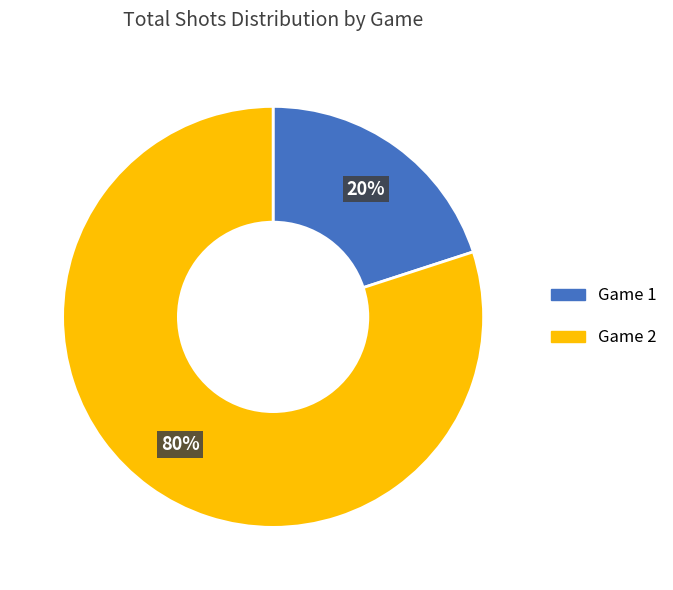

The Game 2 slice represents 80% of the pie. True or false?

True